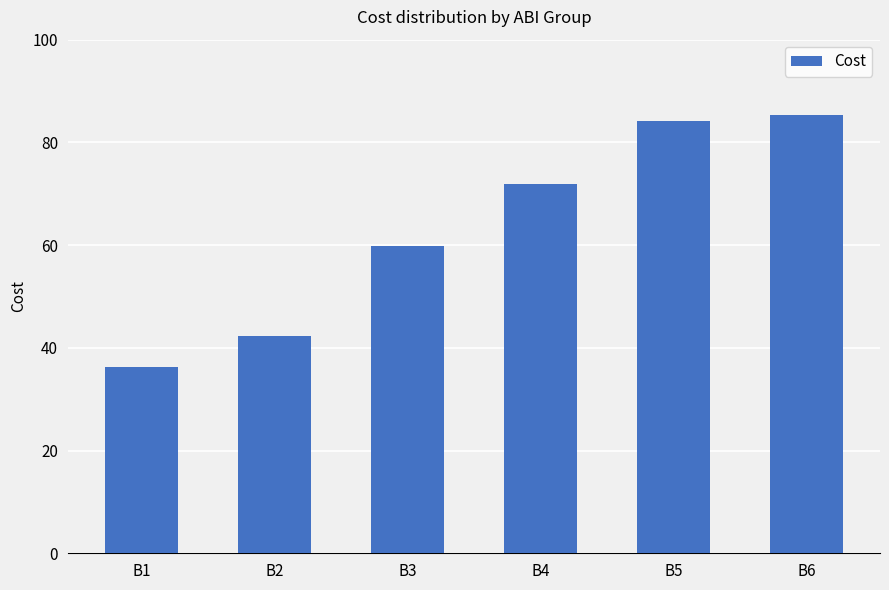

Reading left to right, what are all the values shown in this chart?

B1=36.3	B2=42.4	B3=59.8	B4=72.0	B5=84.1	B6=85.4